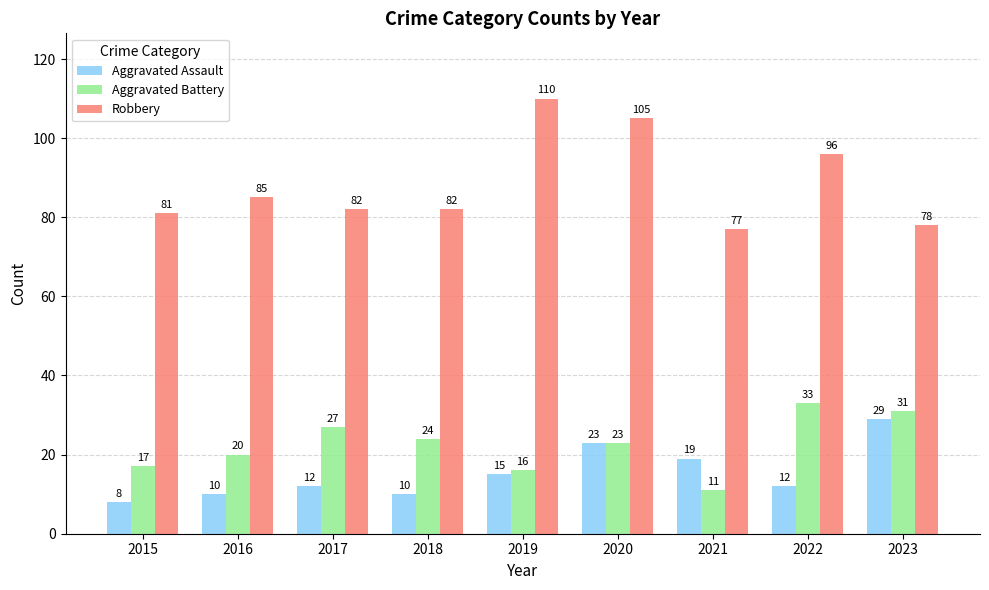

True or false: Aggravated Assault has a value of 4 at 2022.

False